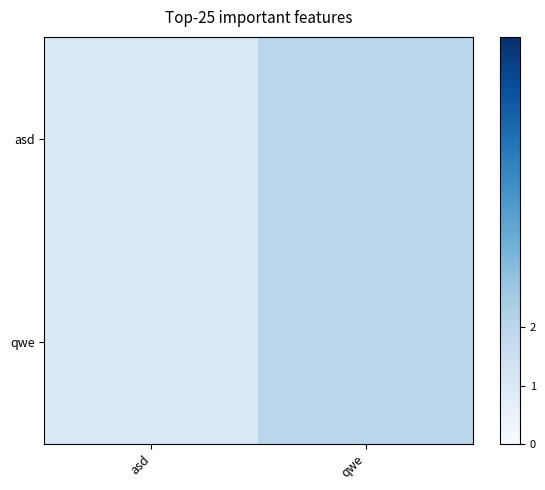

List the series in order of their peak value, highest first.

asd, qwe